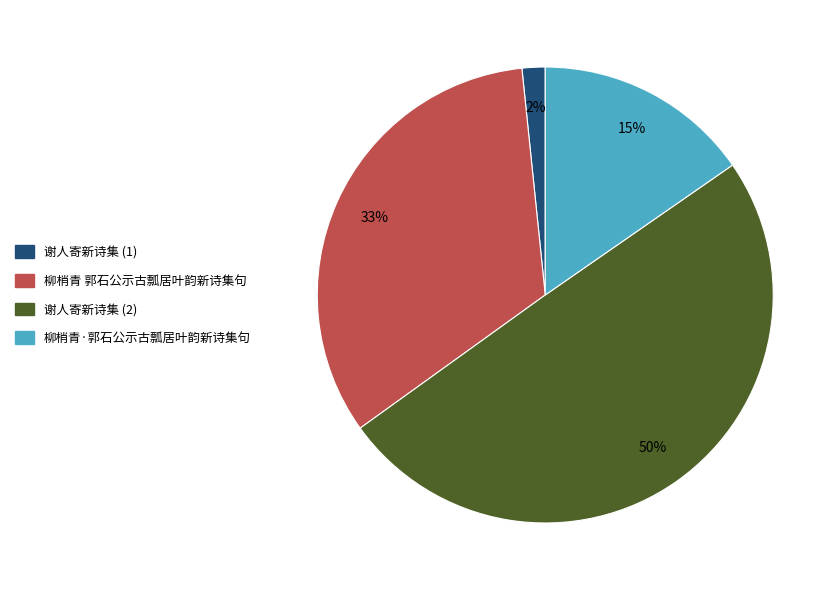

Which category has the smallest portion of the pie?

谢人寄新诗集 (1)